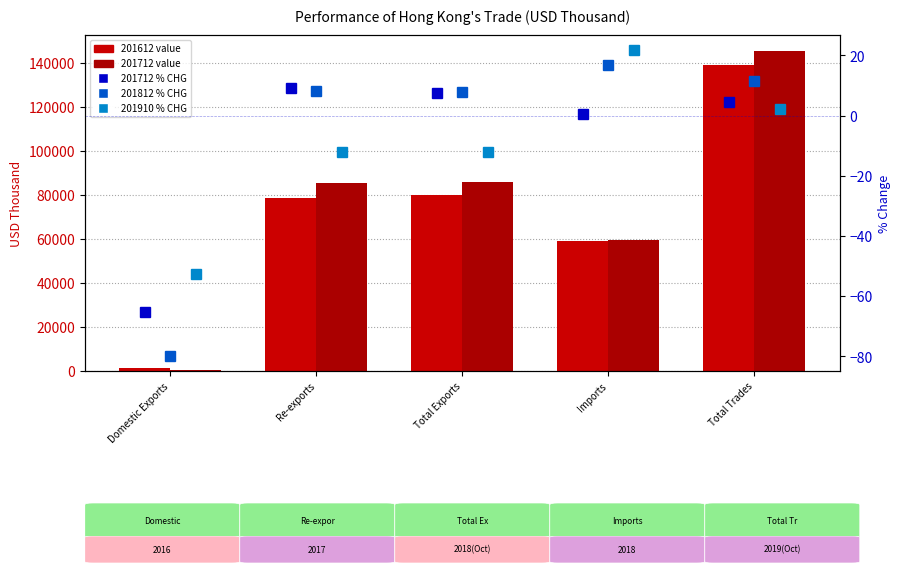

Reading right to left, extract all data points from this chart.

201712_% CHG: 4.6	0.6	7.6	9.1	-65.3
201812_% CHG: 11.5	16.8	7.8	8.4	-79.8
201910_% CHG: 2.2	21.7	-12.2	-12.2	-52.5